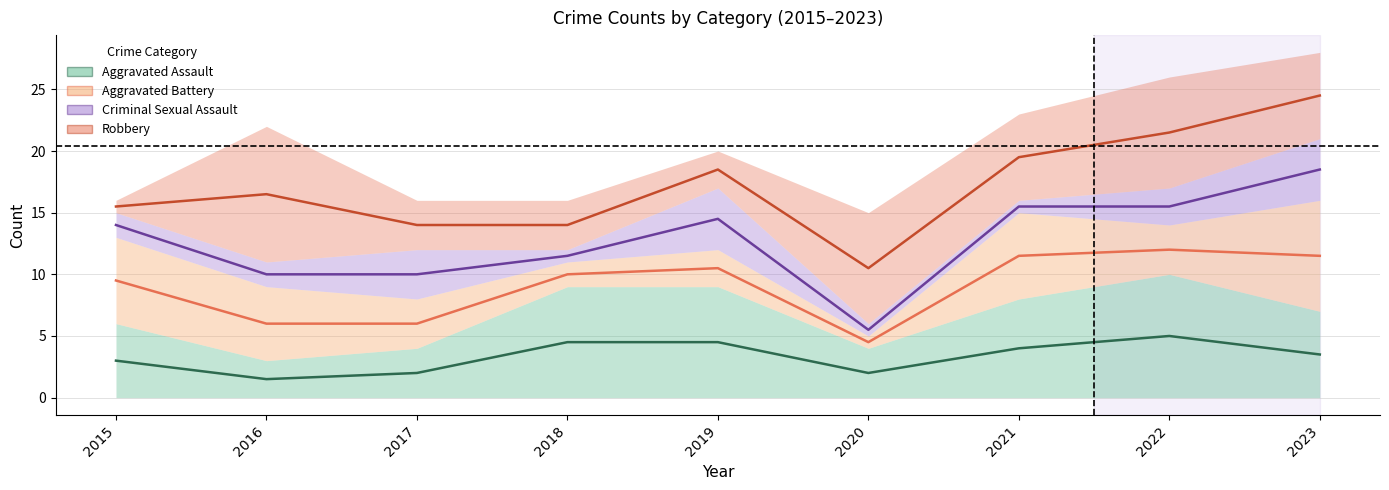

True or false: Criminal Sexual Assault has a value of 7.6 at 2015.

False